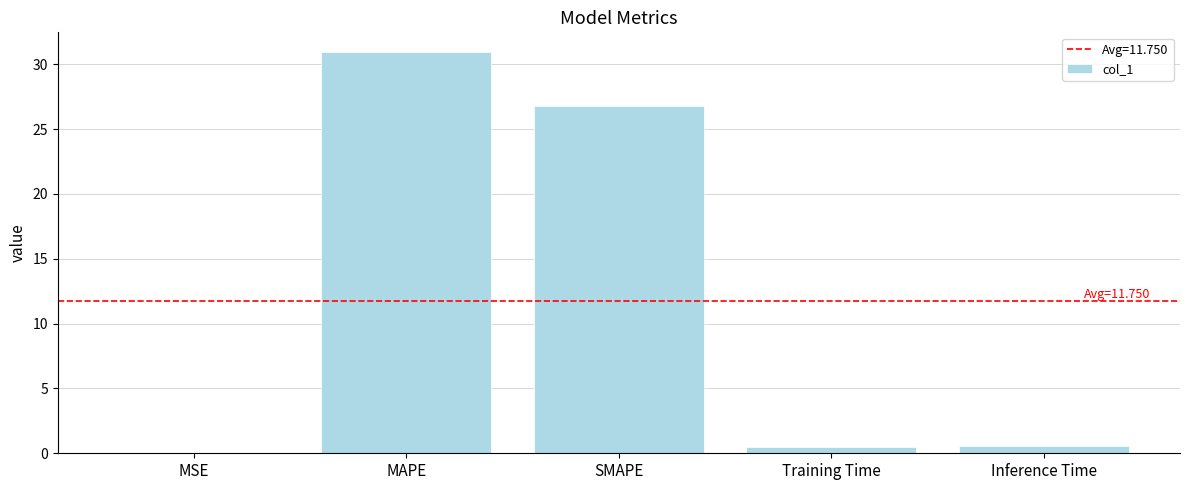

The value at MAPE is 30.9. True or false?

True